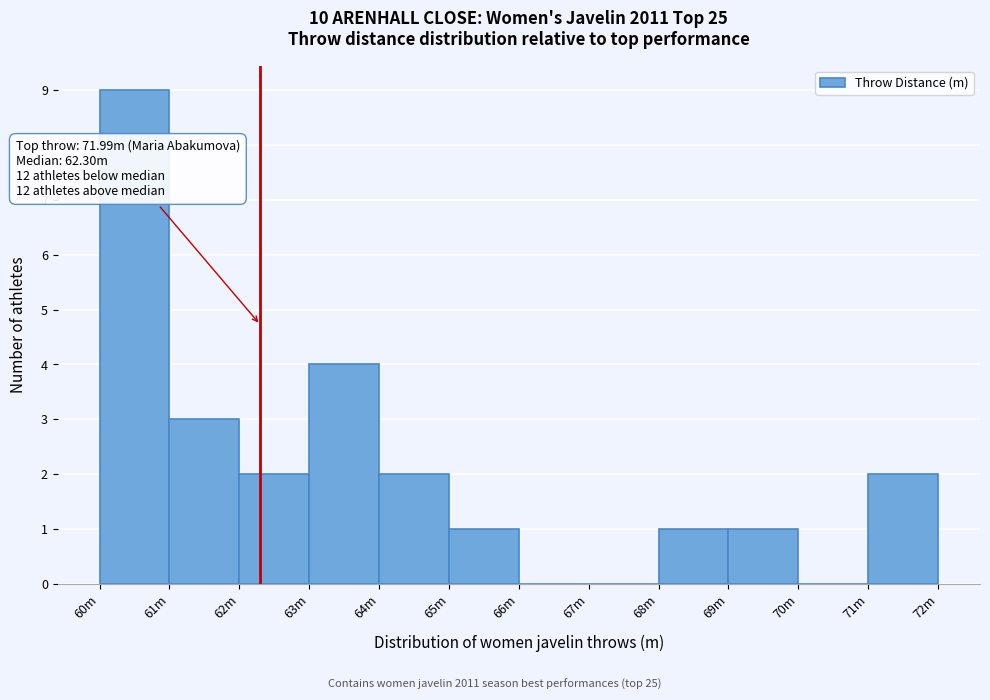

Reading left to right, transcribe all the data shown in this chart.

60m=9	61m=3	62m=2	63m=4	64m=2	65m=1	66m=0	67m=0	68m=1	69m=1	70m=0	71m=2